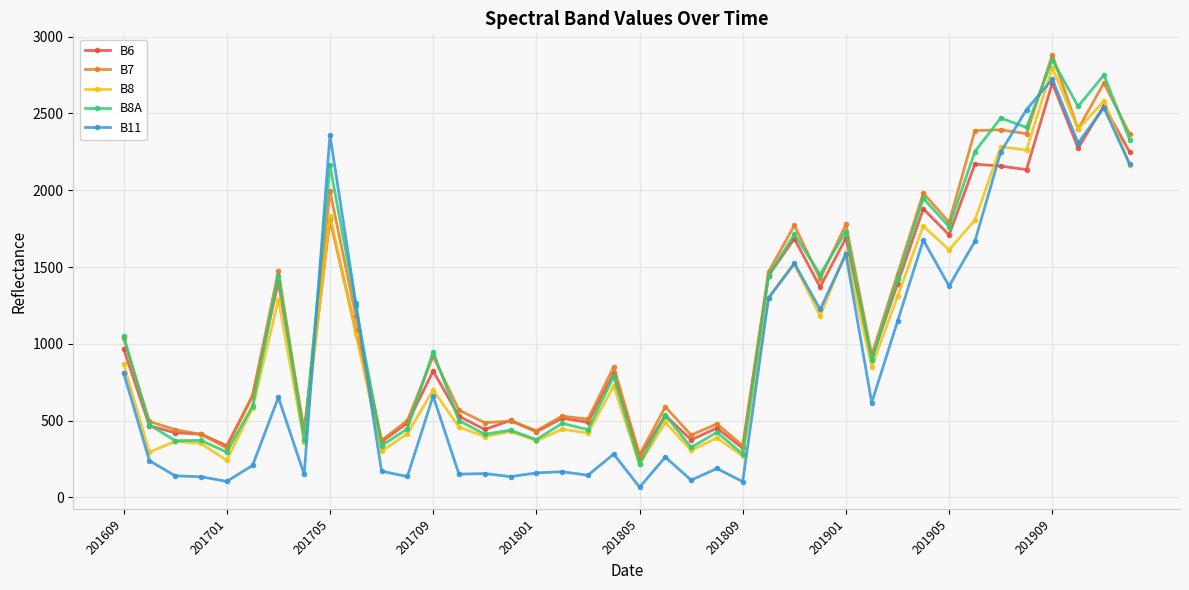

What is the value of the B6 point at the 34th from the left?

2170